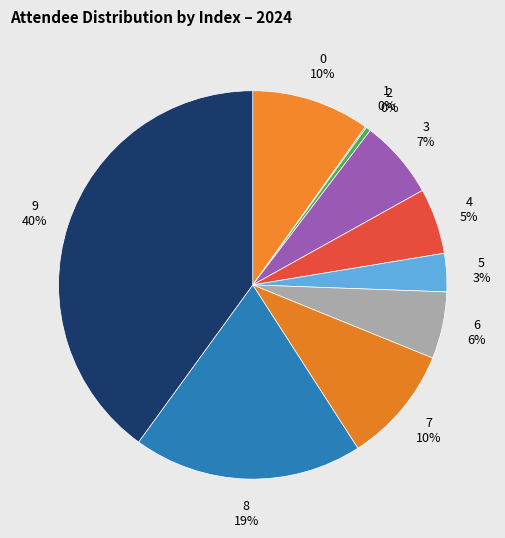

What is the largest slice in the pie chart?

9